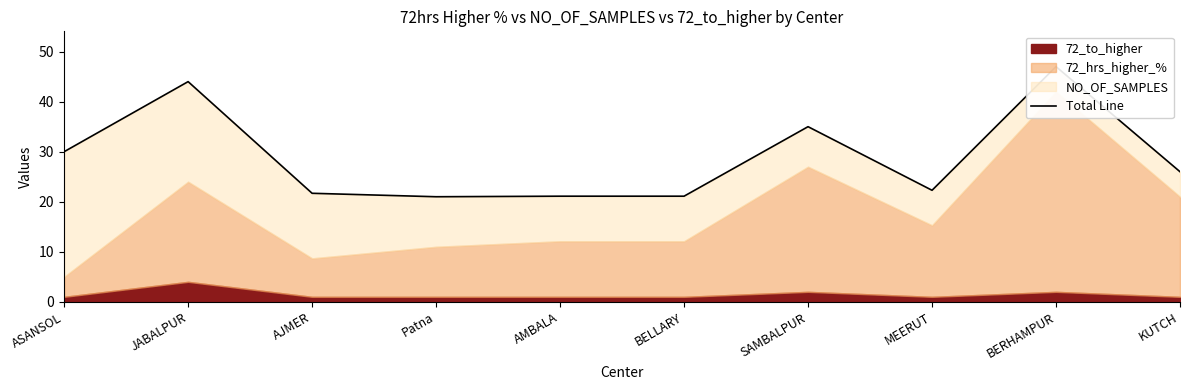

What is the value of the 1st point from the left?

30.0